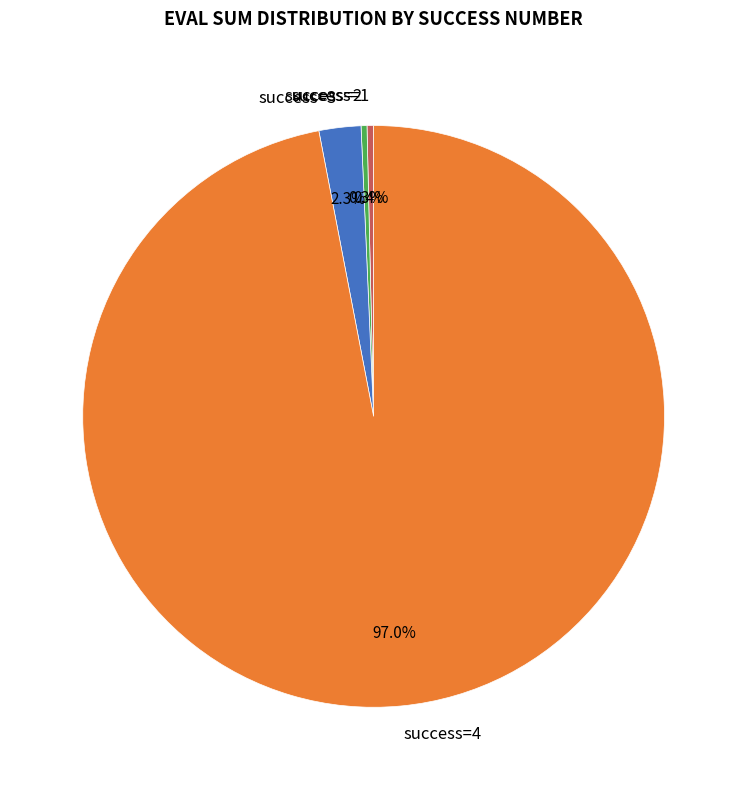

Count the number of slices in the pie.

4